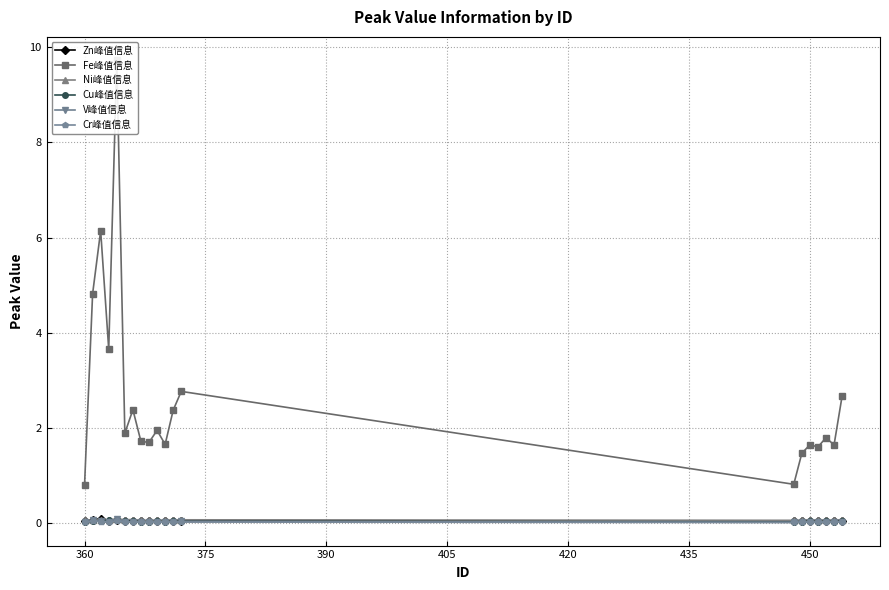

True or false: Cr峰值信息 has more than 1 points higher than both neighbors.

True